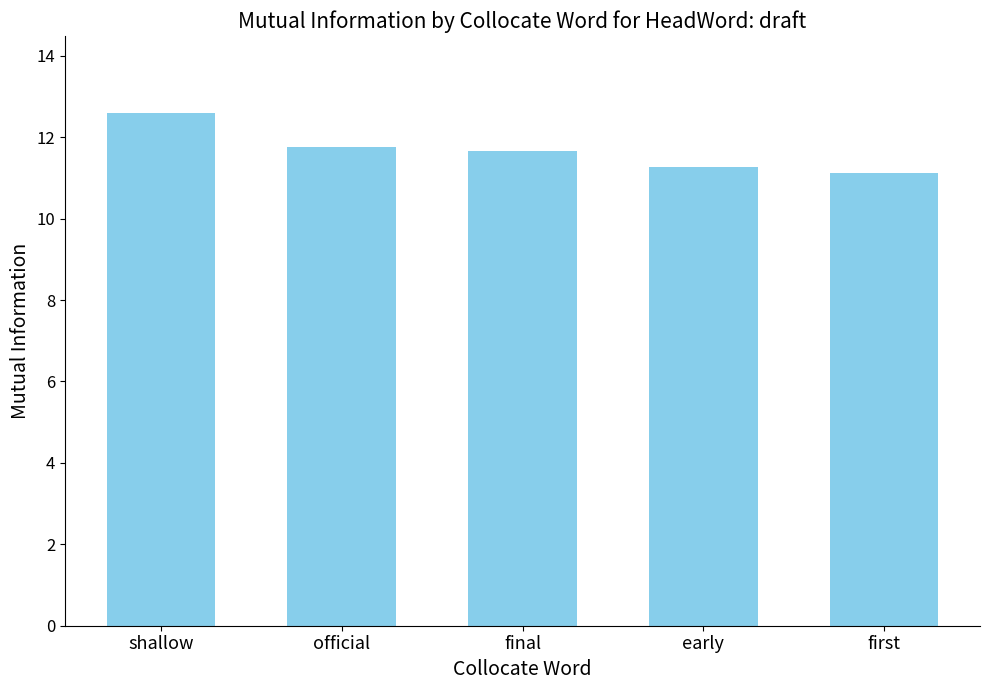

Are the bars grouped side by side (vs. stacked)?

No